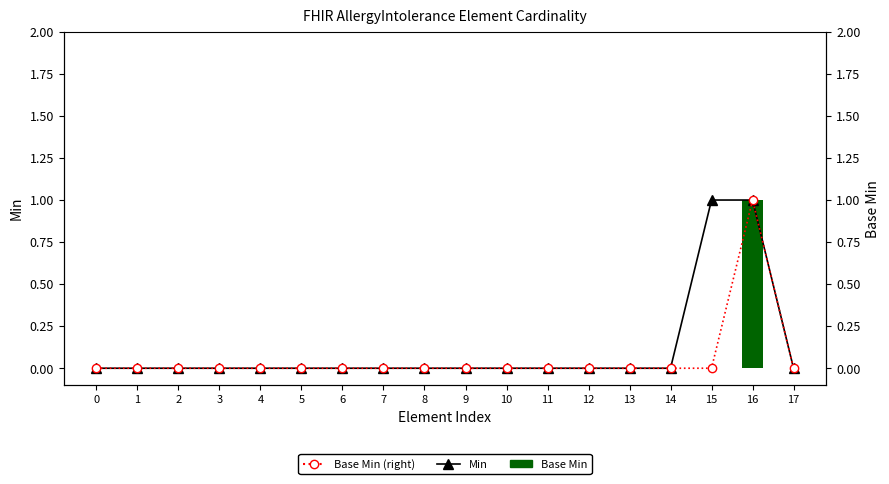

At which label does Base Min reach its peak?

16